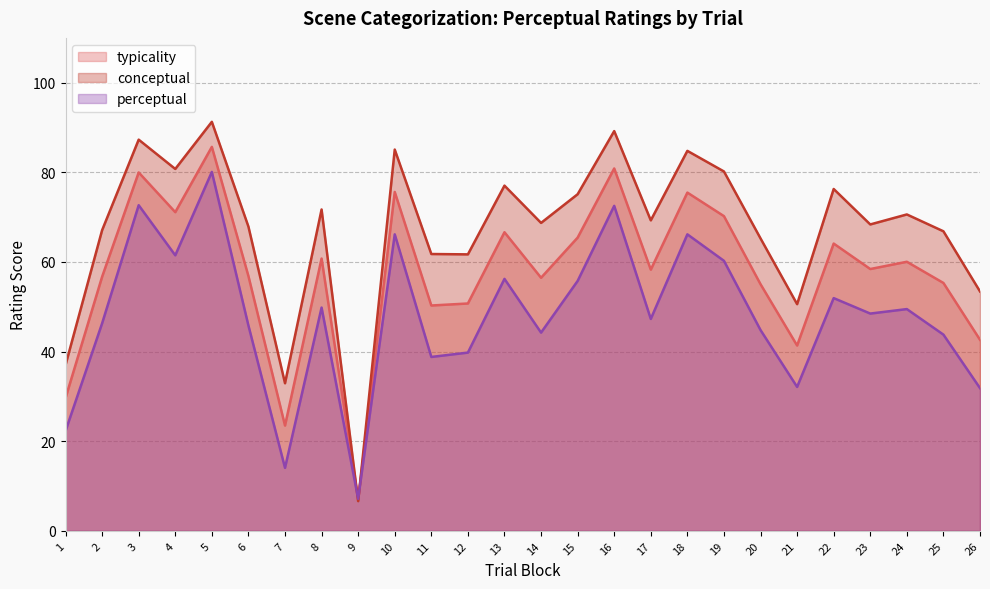

What is the maximum value shown in the chart?

91.3